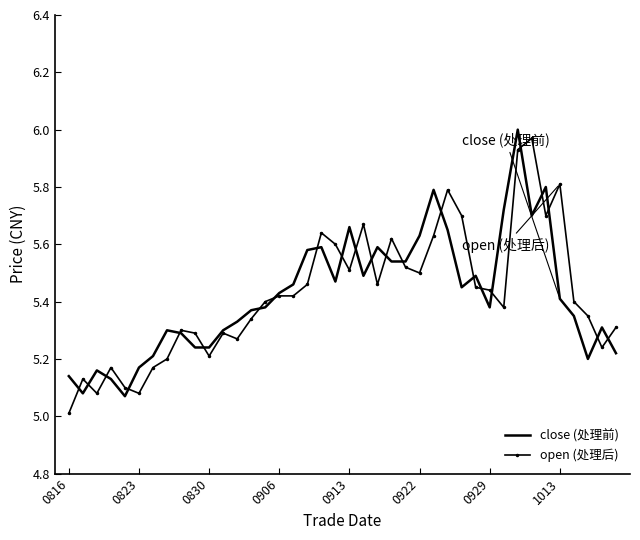

What is the lowest value of the open (处理后) series?

5.0